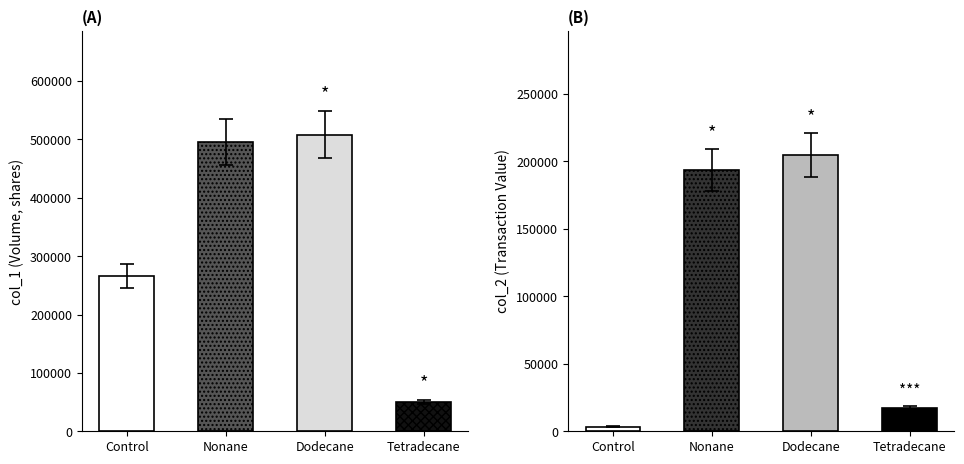

Which series has the largest range (max minus min)?

col_1